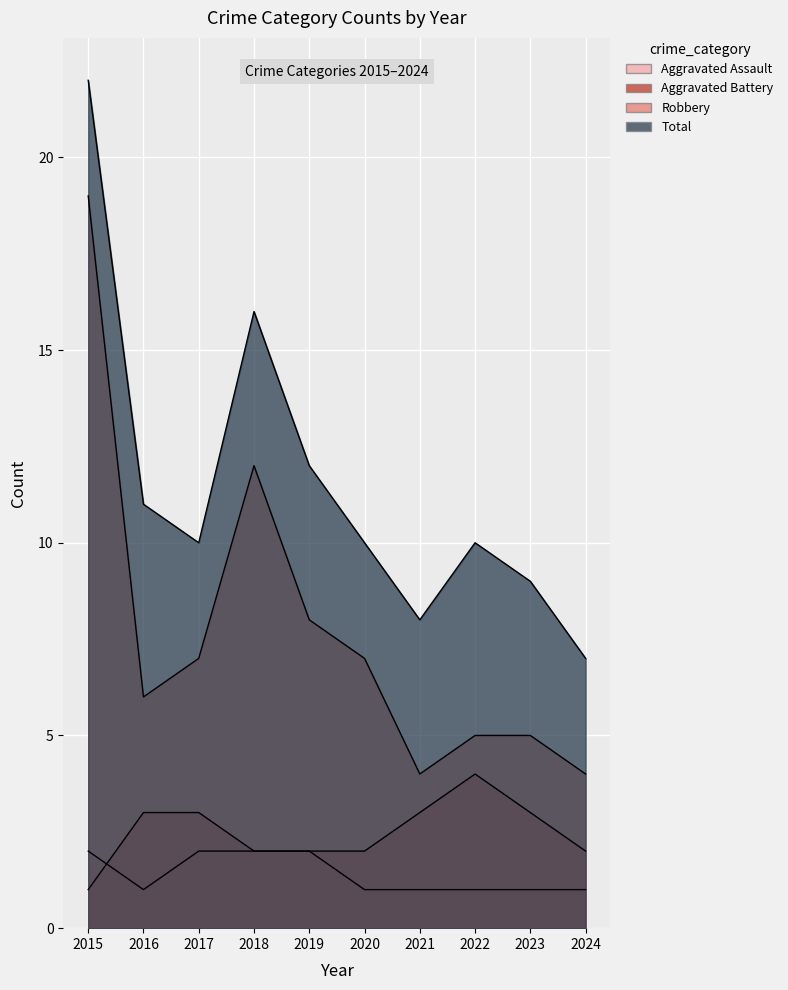

What is the lowest value of the Total series?

7